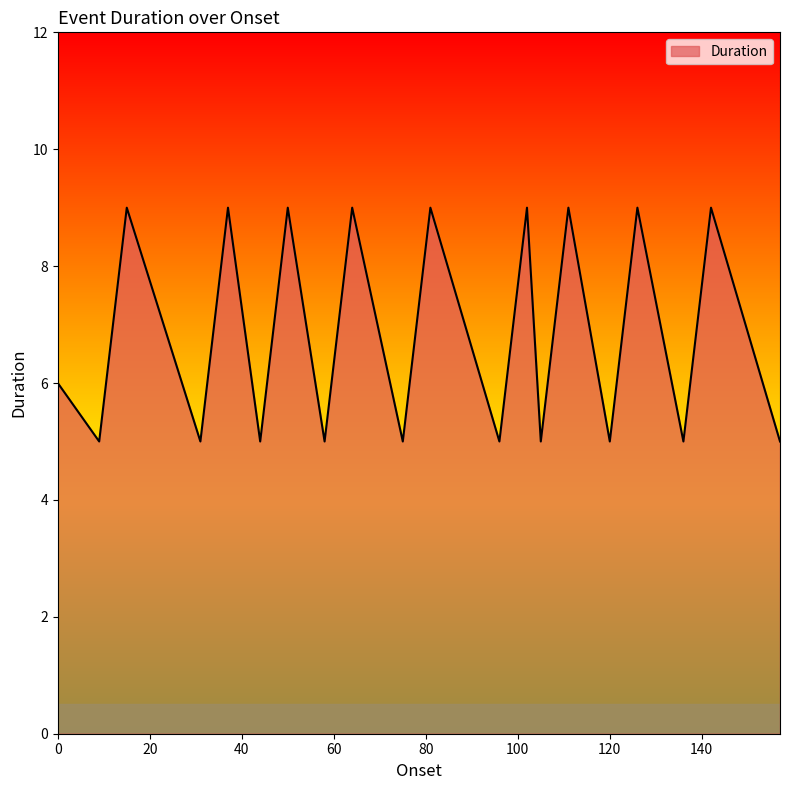

What is the difference between the maximum and minimum values?

4